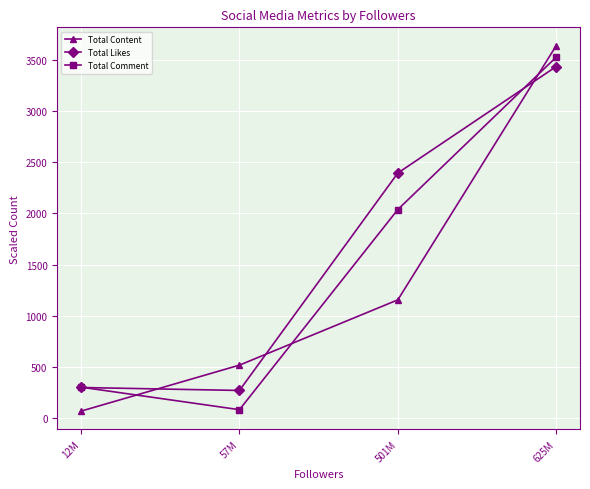

What is the label of the 3rd point from the right?

57M